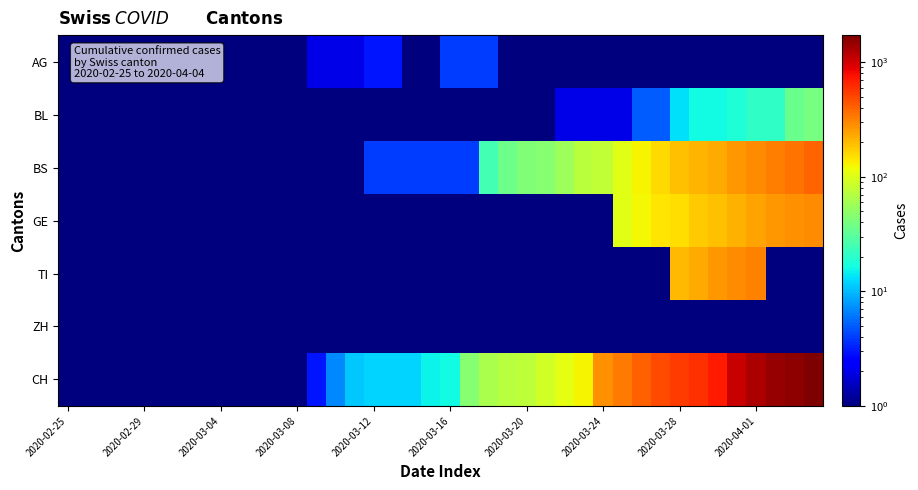

At which category is the sum across all series the highest?

39